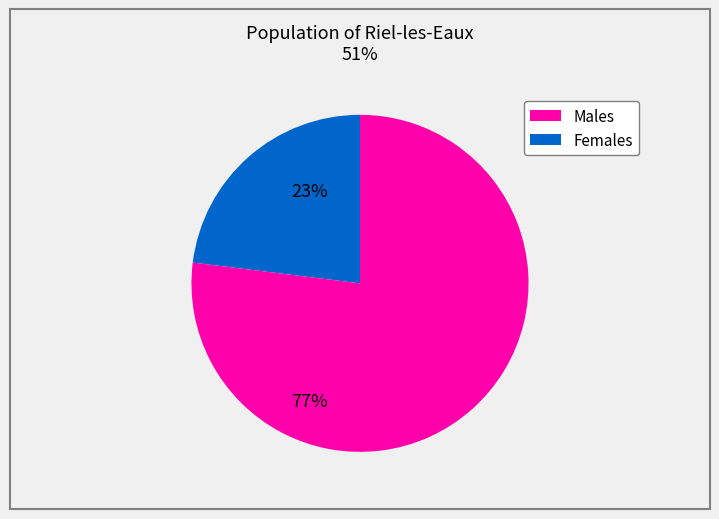

Is there a majority slice in this chart?

Yes